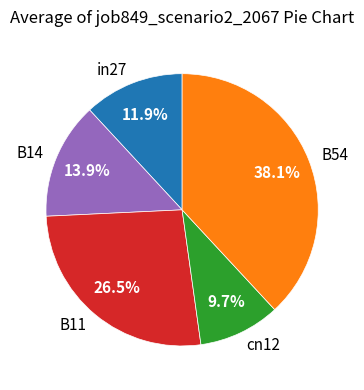

How many segments does this pie chart have?

5